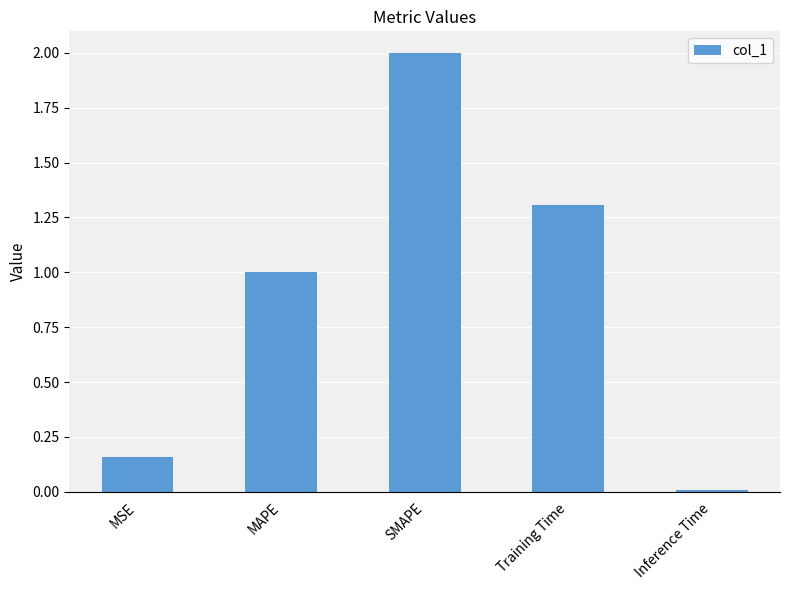

What is the difference between the second highest and minimum values?

1.3